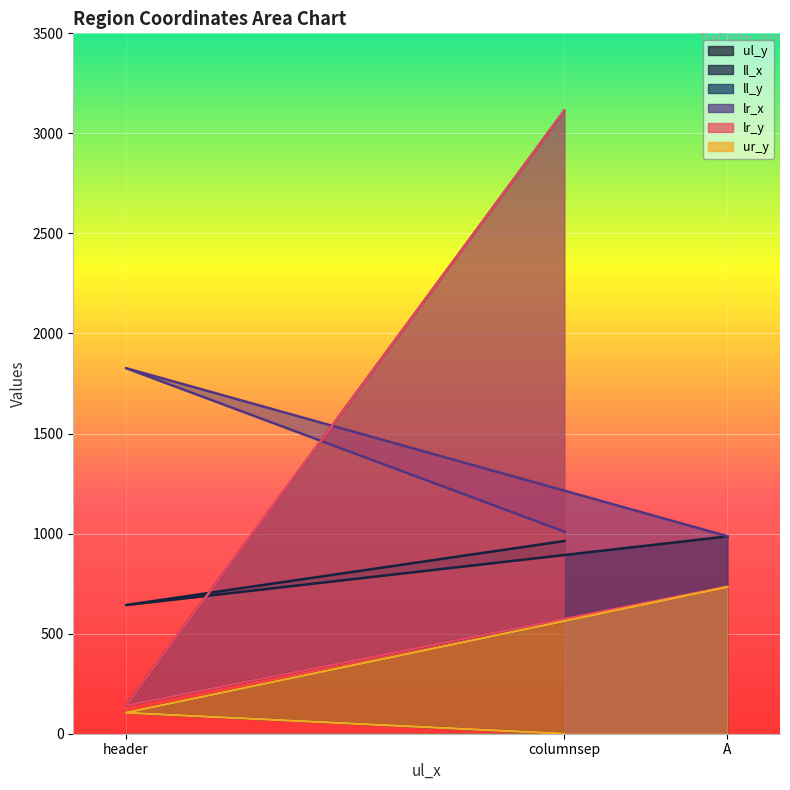

At how many categories does at least one series exceed 2059?

1